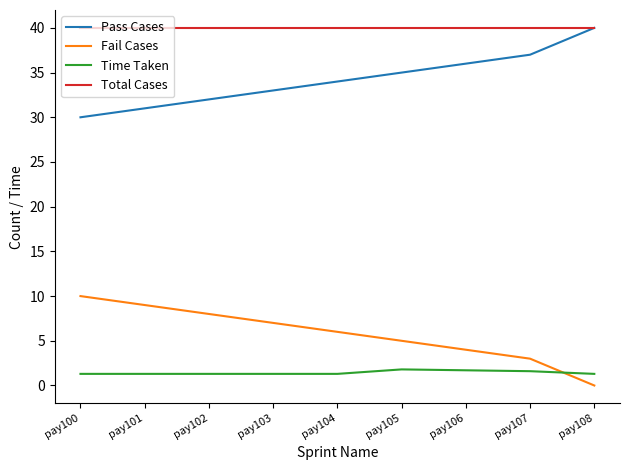

What is the difference between the maximum and minimum values in the Fail Cases series?

10.0